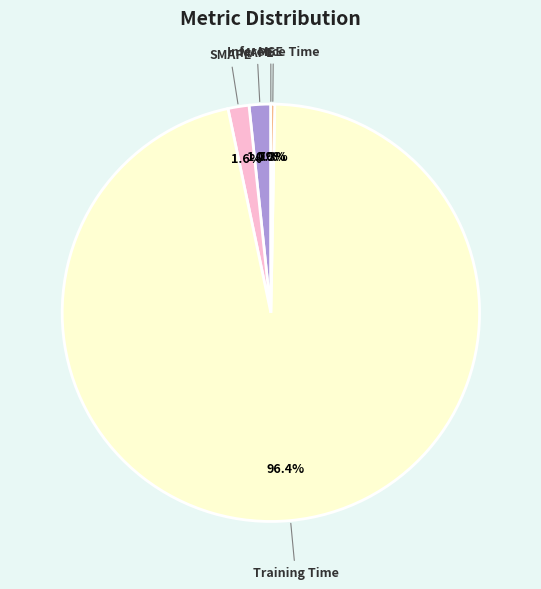

The MAPE slice represents 2% of the pie. True or false?

True